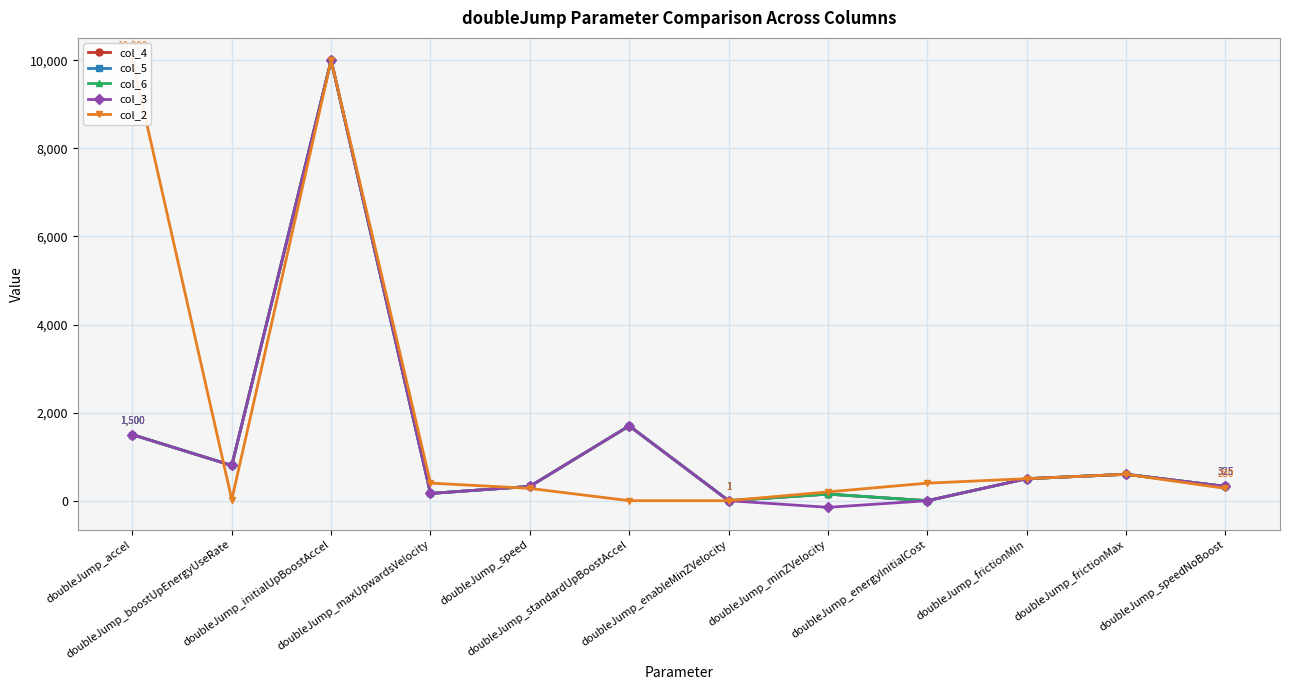

Which series ends up on top after the final intersection of col_2 and col_6?

col_6